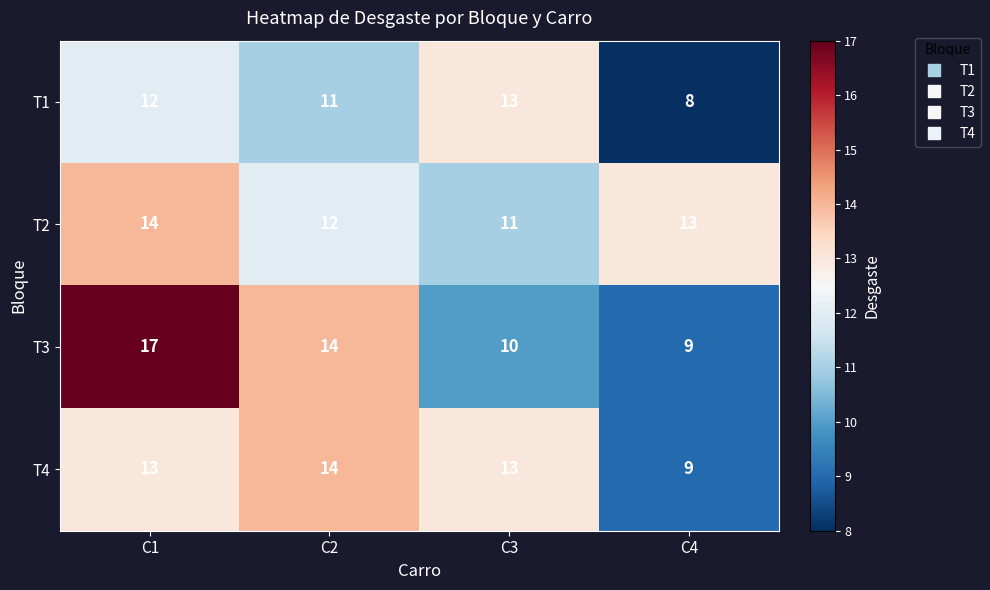

How many distinct data groups are displayed?

4